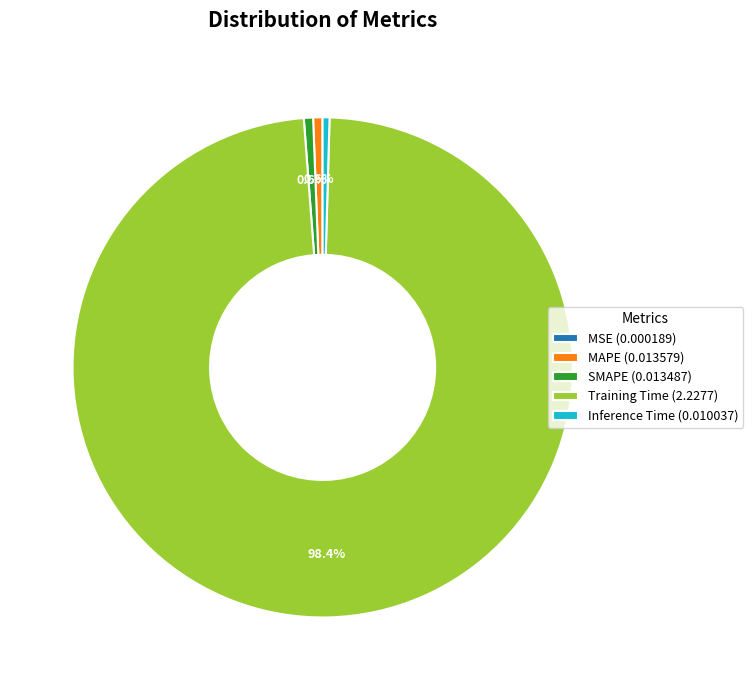

Which category has the biggest portion of the pie?

Training Time